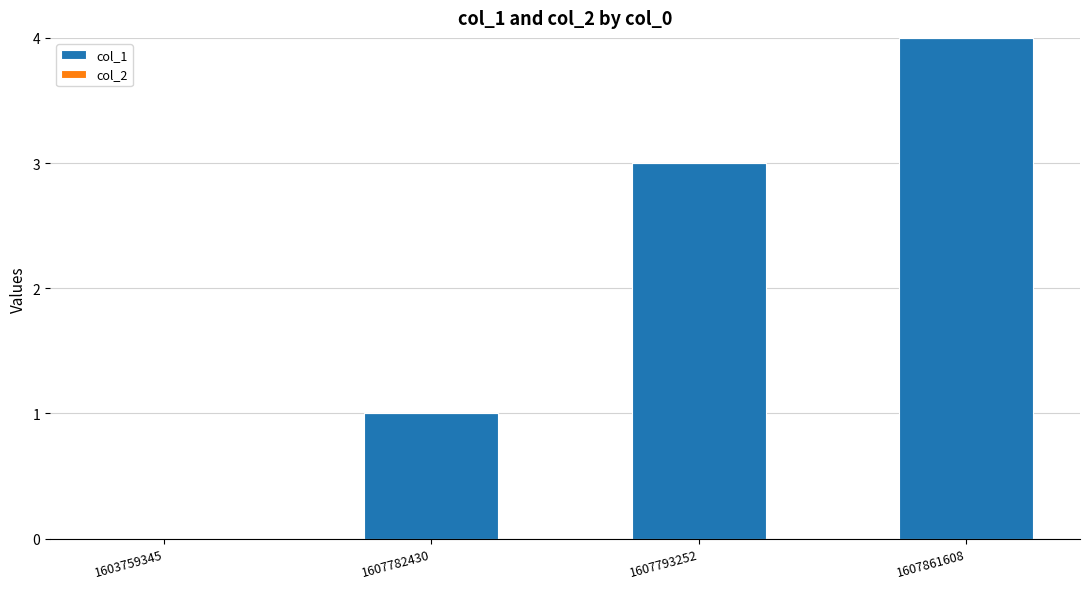

The value at 1607782430 is 0. True or false?

False